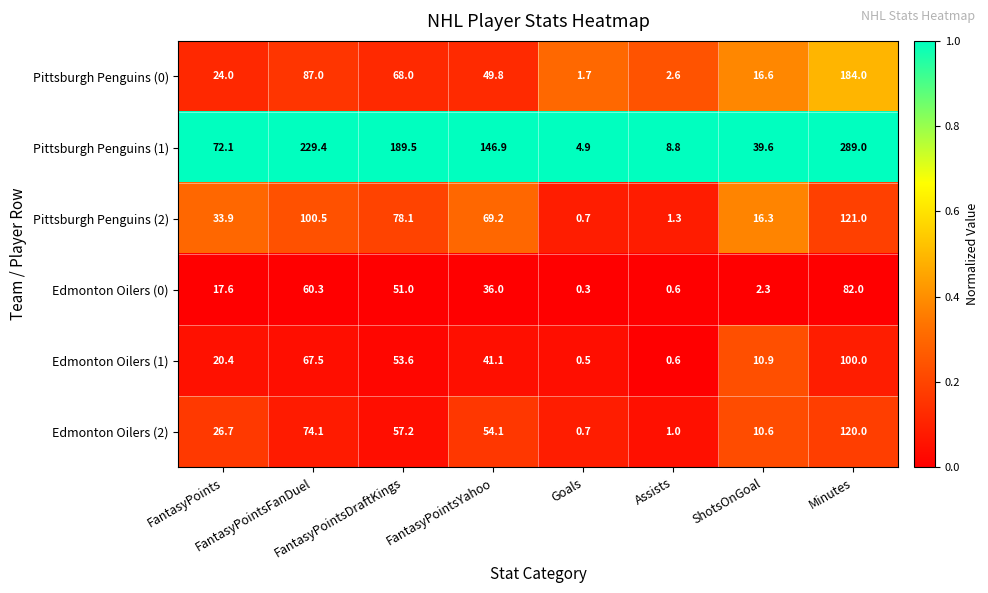

Which category has the highest value across all series?

Minutes